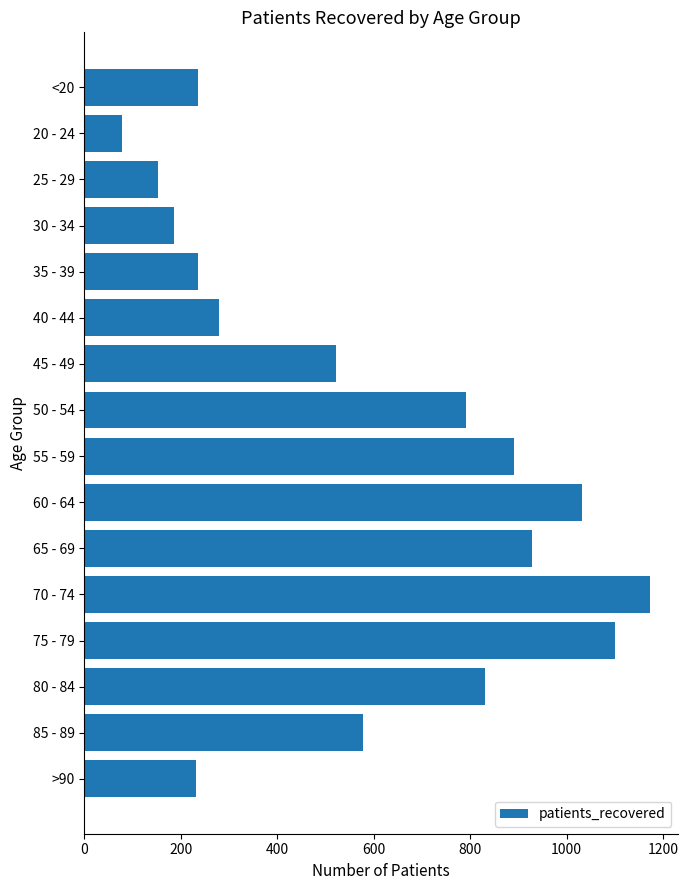

What is the difference between the second highest and minimum values?

1022